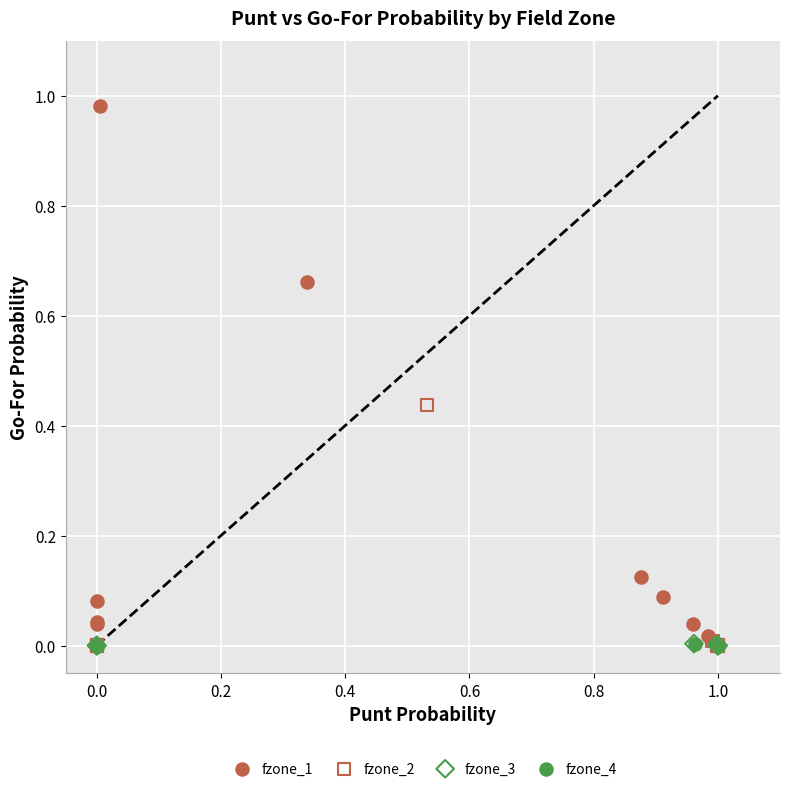

Which series reaches the maximum Y coordinate?

fzone_1